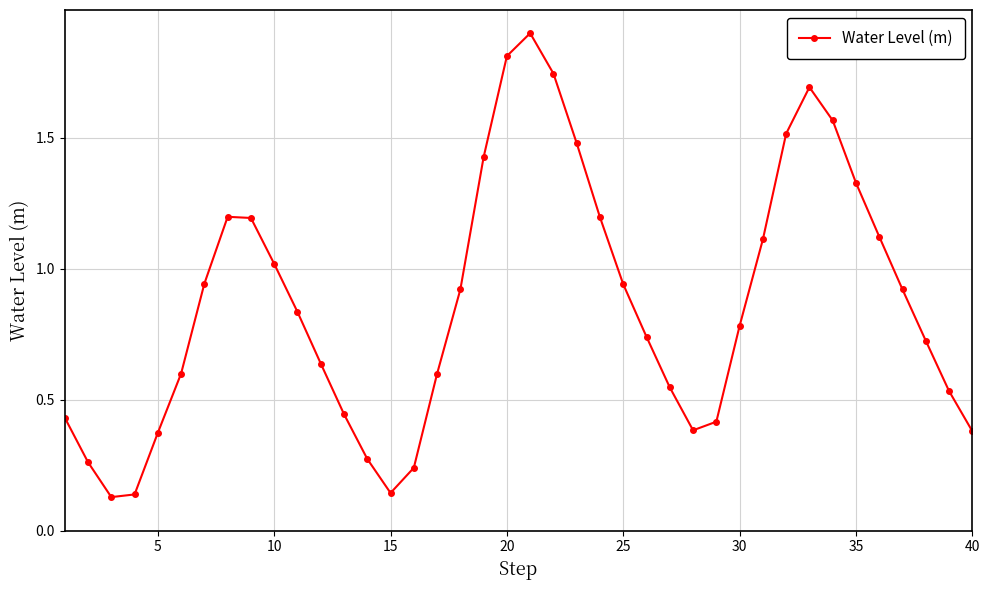

True or false: the data has more than 2 interior local peaks.

True